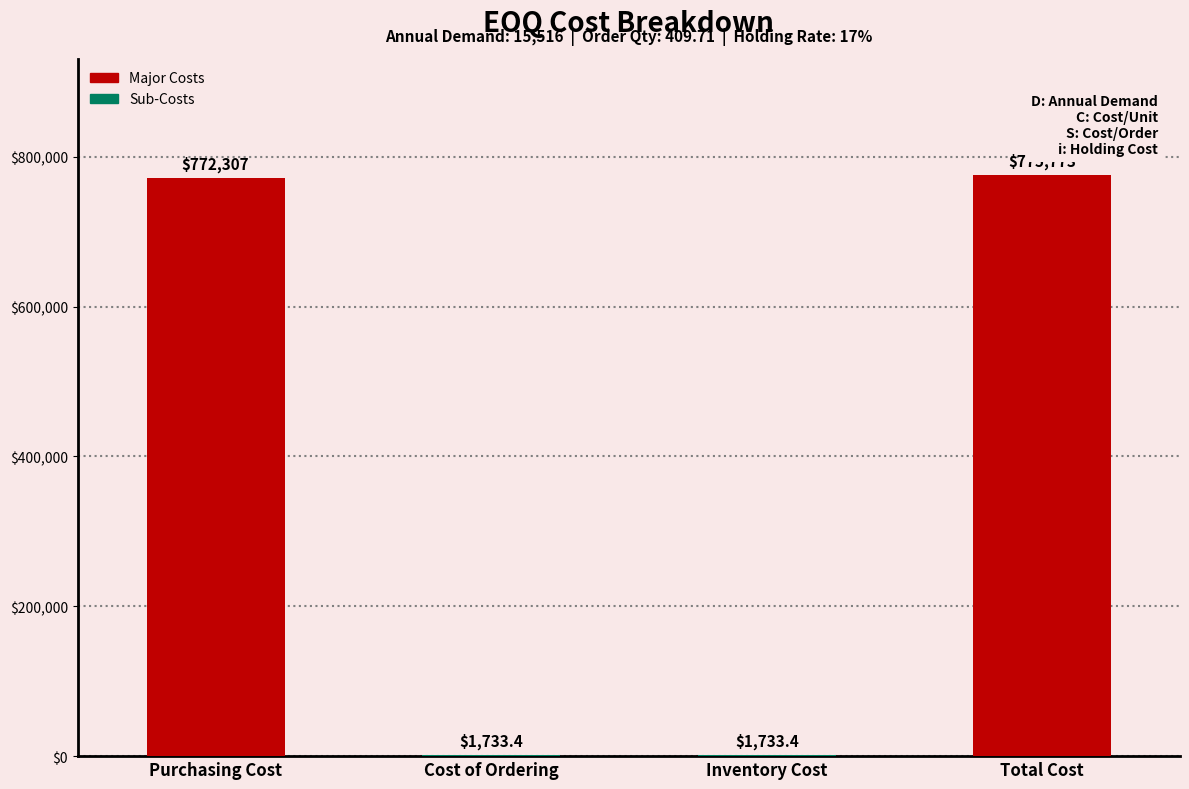

What is the ratio of the value at Purchasing Cost to the value at Inventory Cost?

445.5